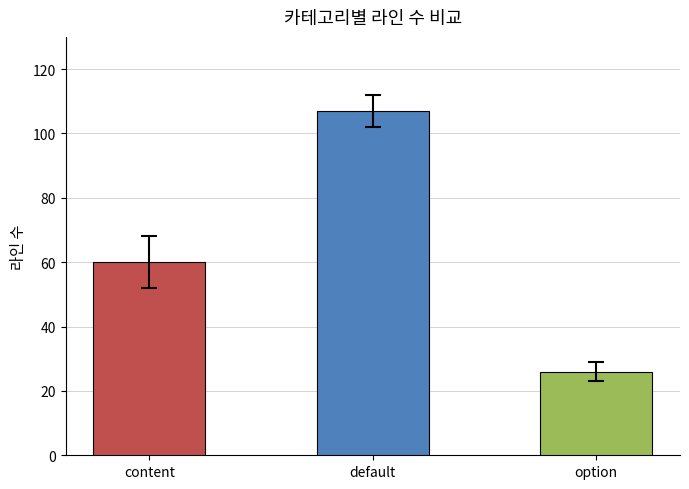

Between content and default, which is larger?

default